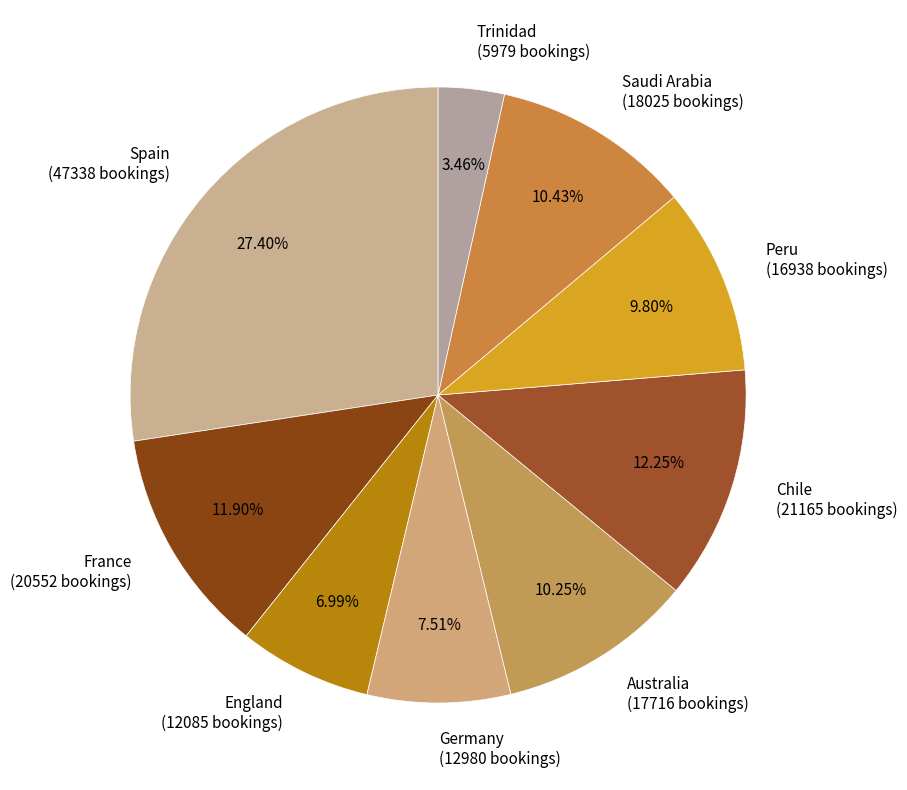

How many slices are in this pie chart?

9